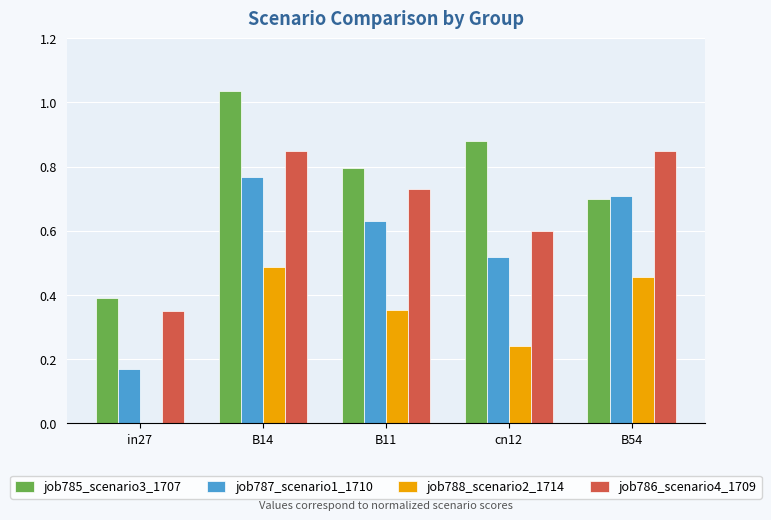

Is it true that job788_scenario2_1714 equals 0.6 at B11?

False